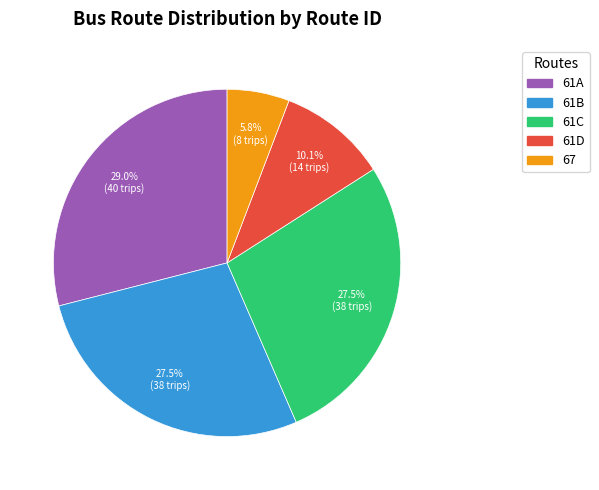

To the nearest percent, what is the difference between the largest and smallest slice percentages?

23%